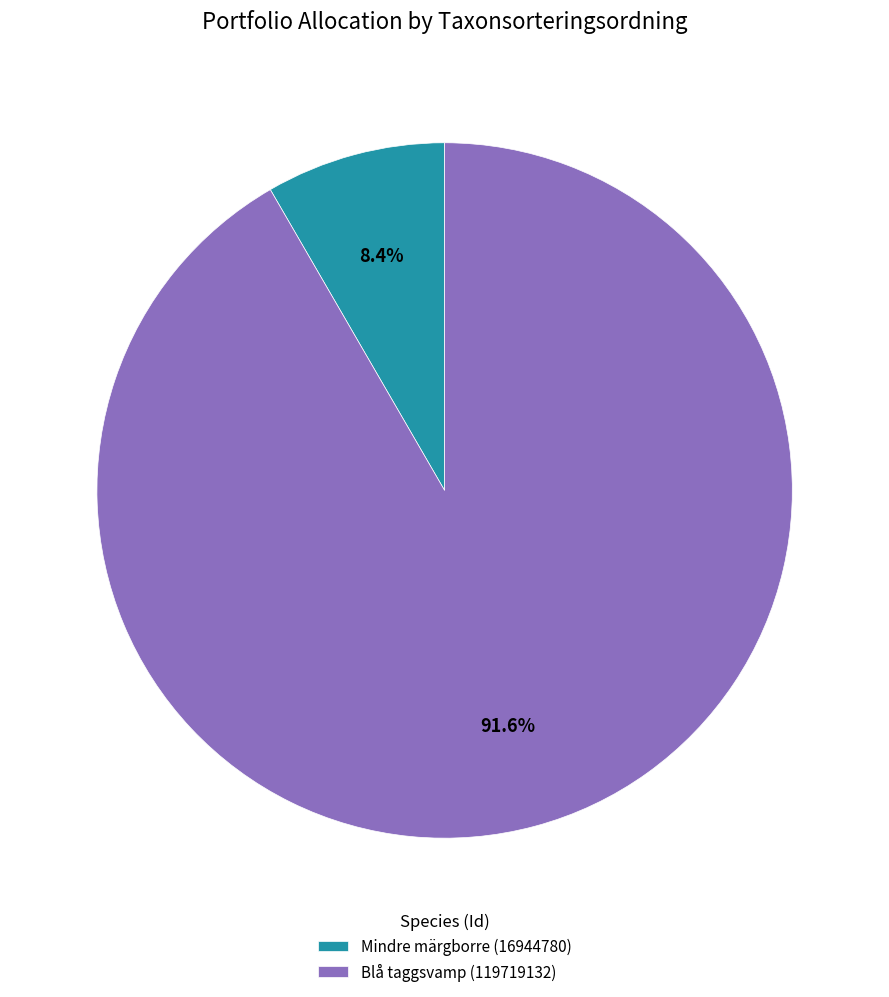

What percentage is the Blå taggsvamp (119719132) slice, to the nearest percent?

92%